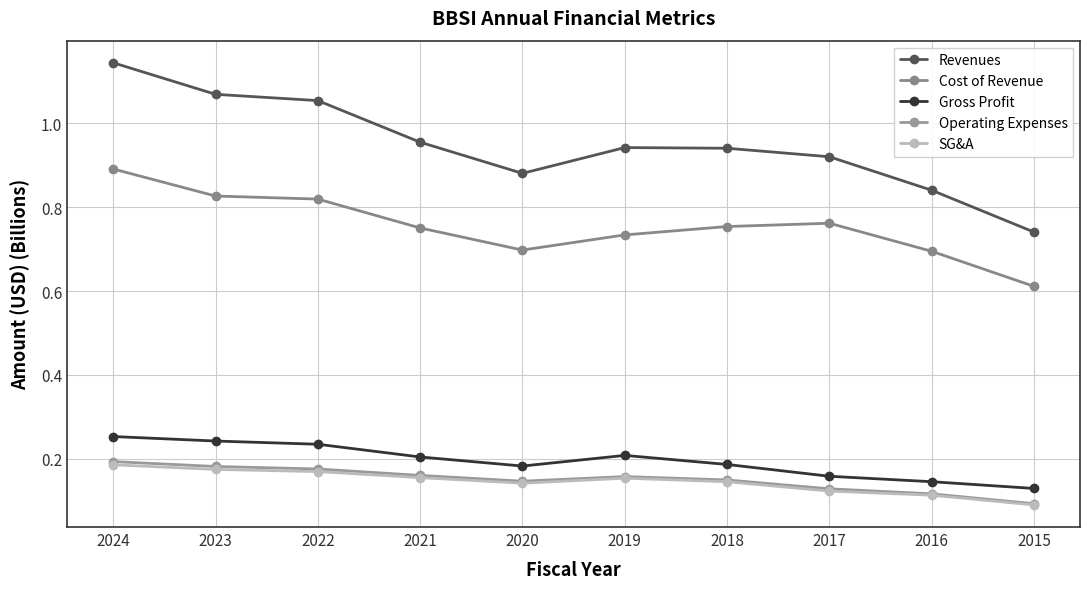

Reading left to right, list all the values displayed in this chart.

Revenues: 1.1	1.1	1.1	1.0	0.9	0.9	0.9	0.9	0.8	0.7
Cost of Revenue: 0.9	0.8	0.8	0.8	0.7	0.7	0.8	0.8	0.7	0.6
Gross Profit: 0.3	0.2	0.2	0.2	0.2	0.2	0.2	0.2	0.1	0.1
Operating Expenses: 0.2	0.2	0.2	0.2	0.1	0.2	0.1	0.1	0.1	0.1
SG&A: 0.2	0.2	0.2	0.2	0.1	0.2	0.1	0.1	0.1	0.1